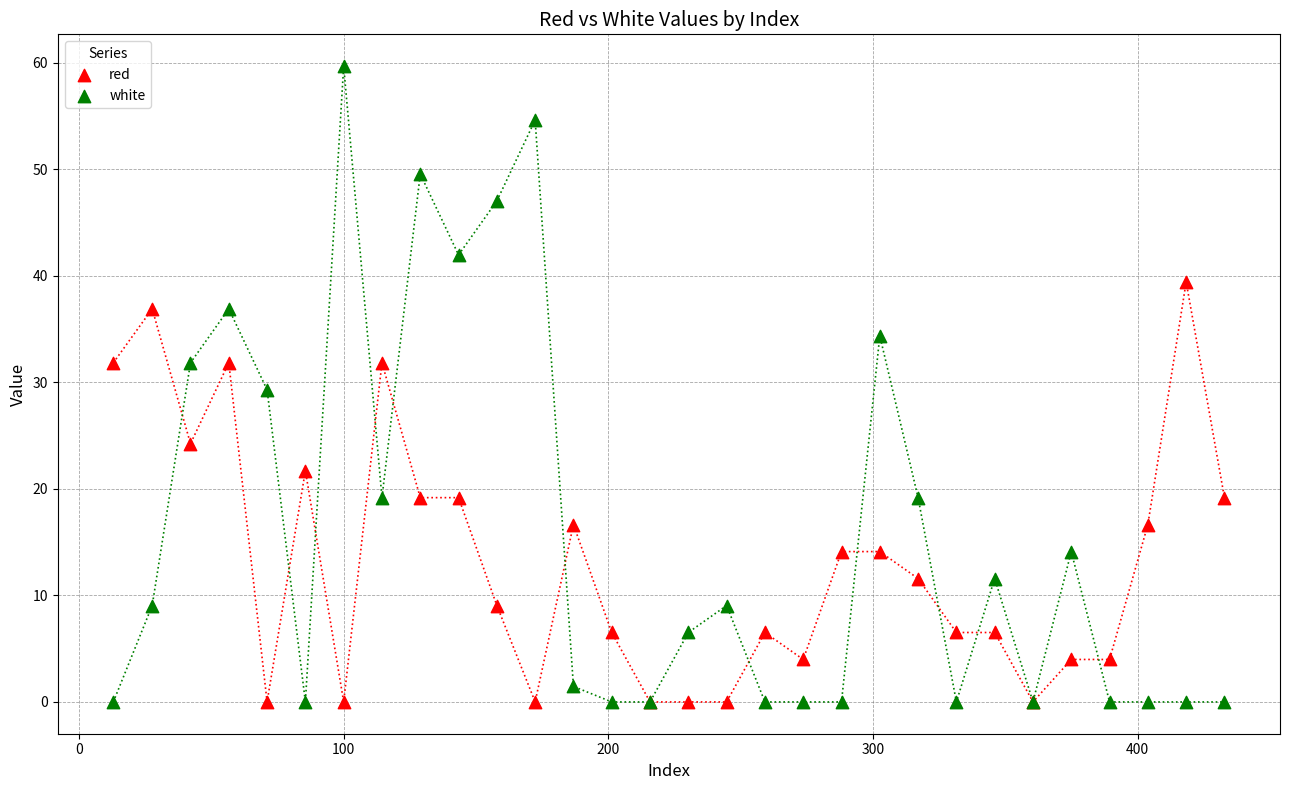

What is the X range (max minus min) for the scatter plot?

419.8